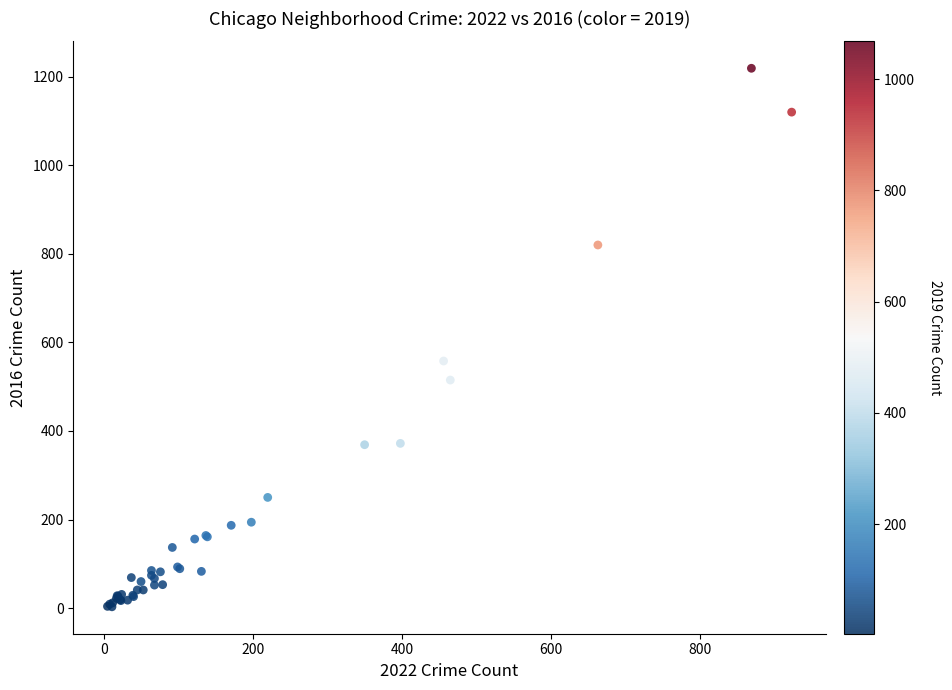

What Y value in the scatter plot is closest to 611?

558